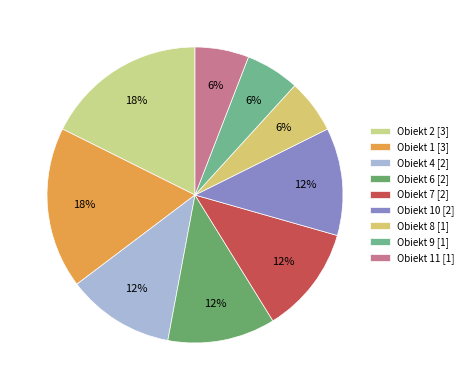

How much of the chart is everything except Obiekt 1 [3]?

82.4%